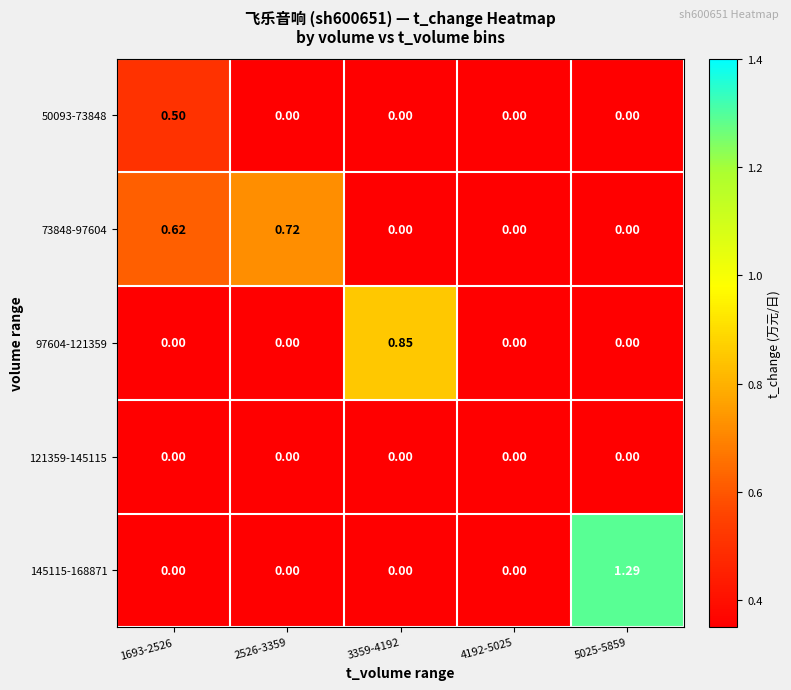

Which series has the largest range (max minus min)?

145115-168871